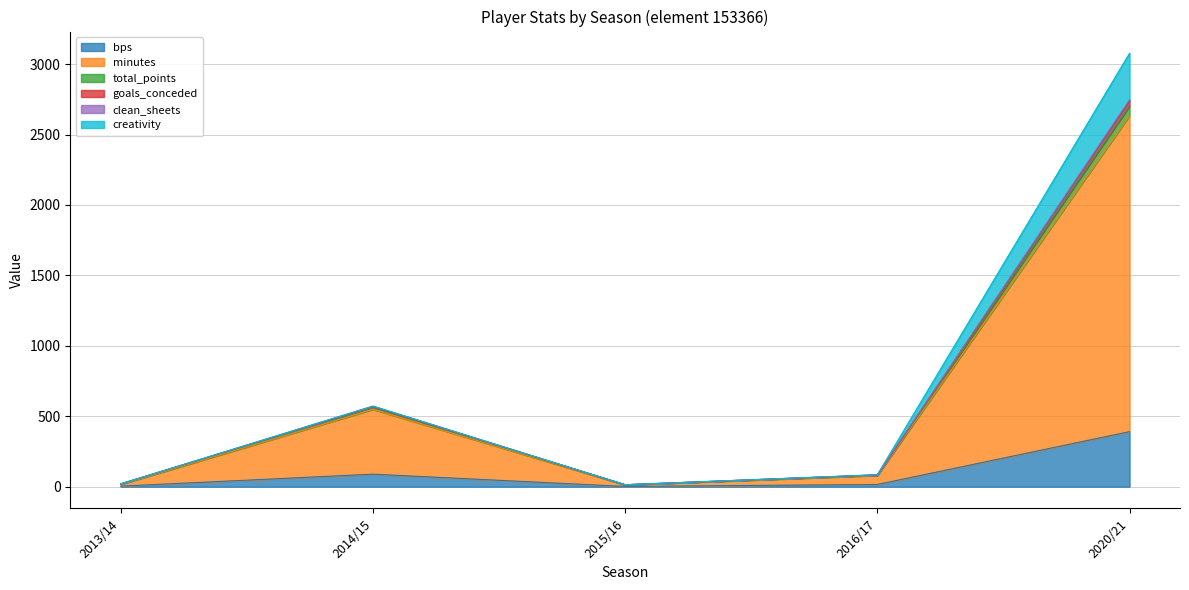

Is the value of total_points at 2020/21 greater than the value of goals_conceded at 2016/17?

Yes